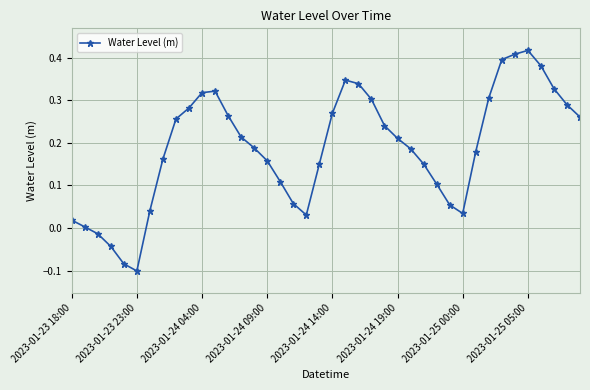

What is the sum of all values?

7.5